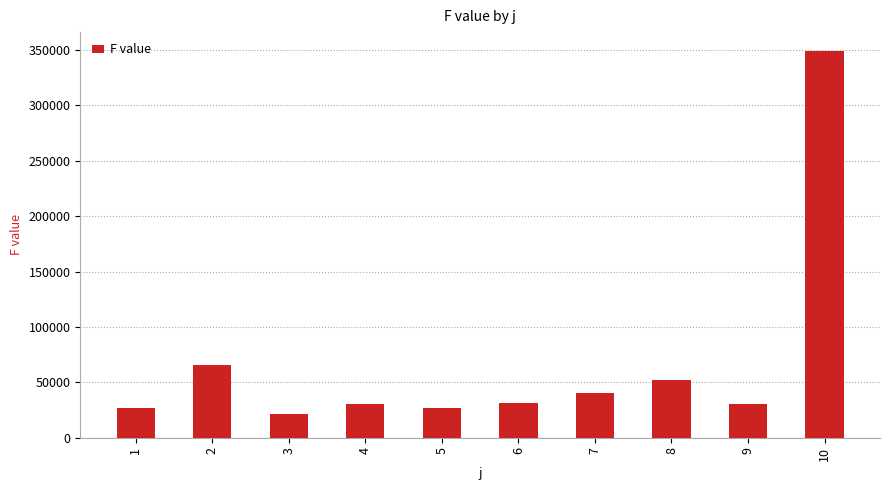

Is it true that the value at 6 is 30945.0?

True